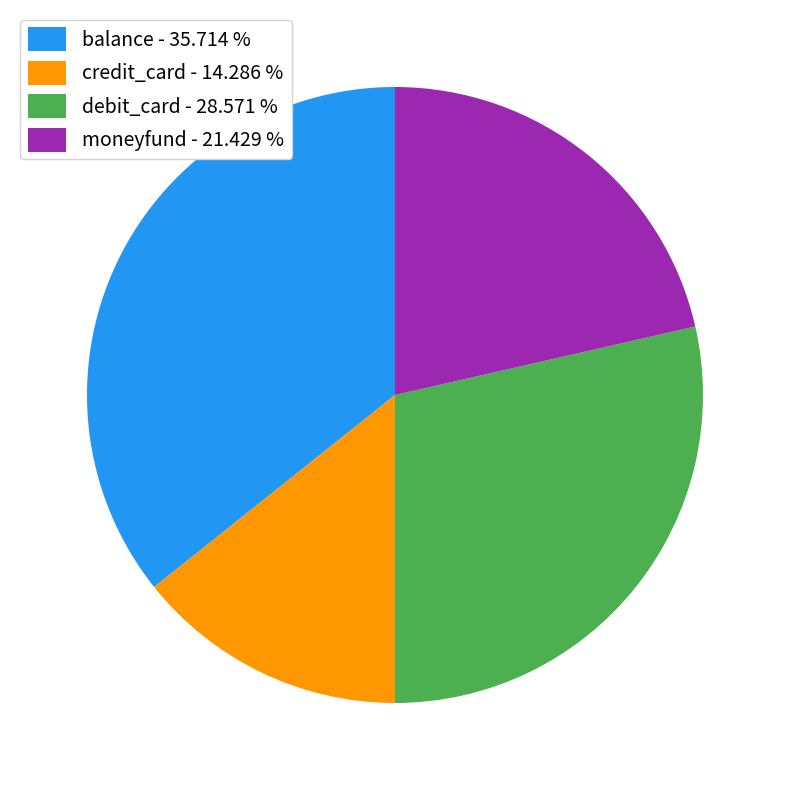

How many segments does this pie chart have?

4